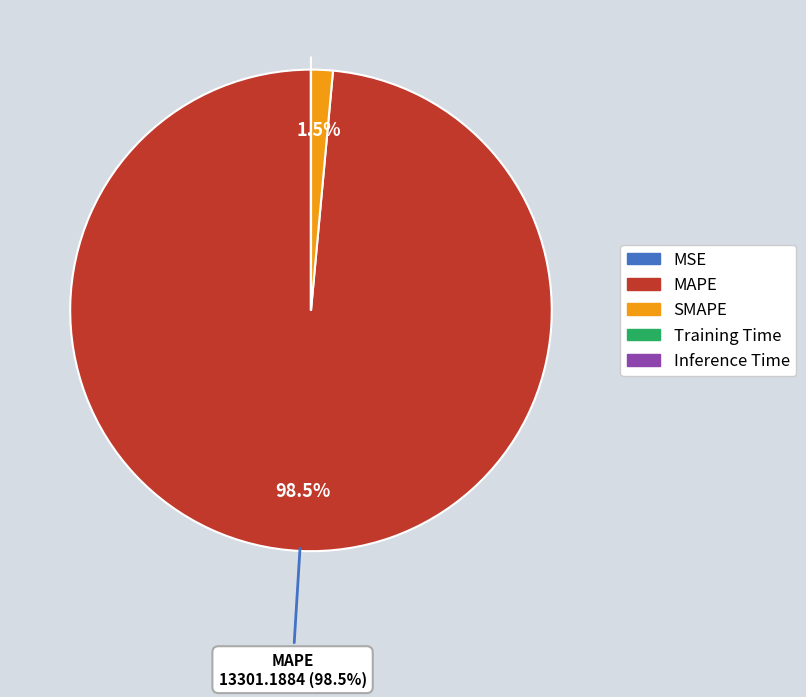

Is there a majority slice in this chart?

Yes